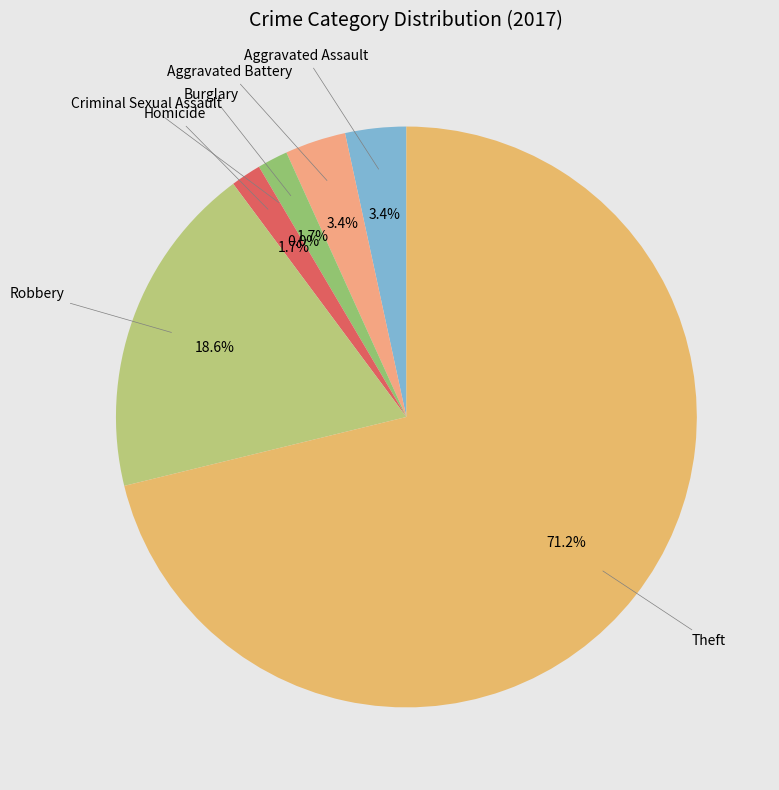

True or false: Aggravated Assault accounts for 1% of the total.

False